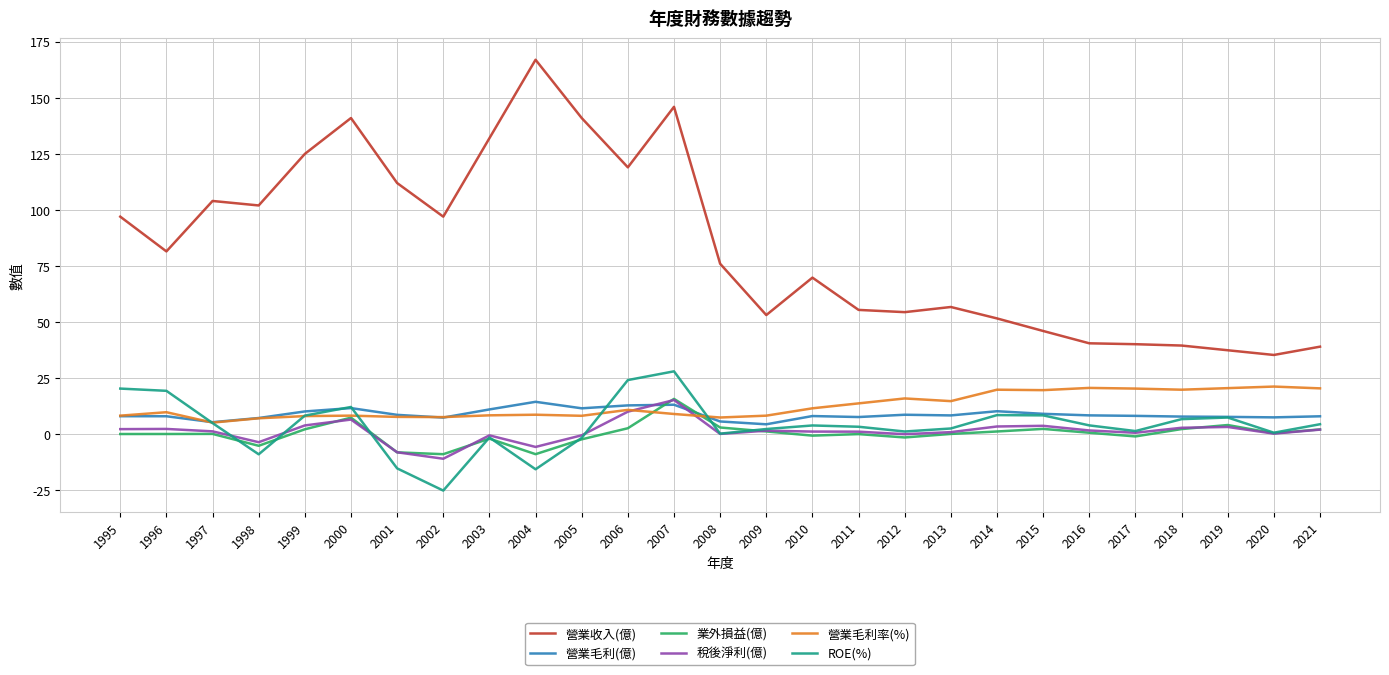

What is the sum of the ROE(%) values at 2011 and 2018?

9.9